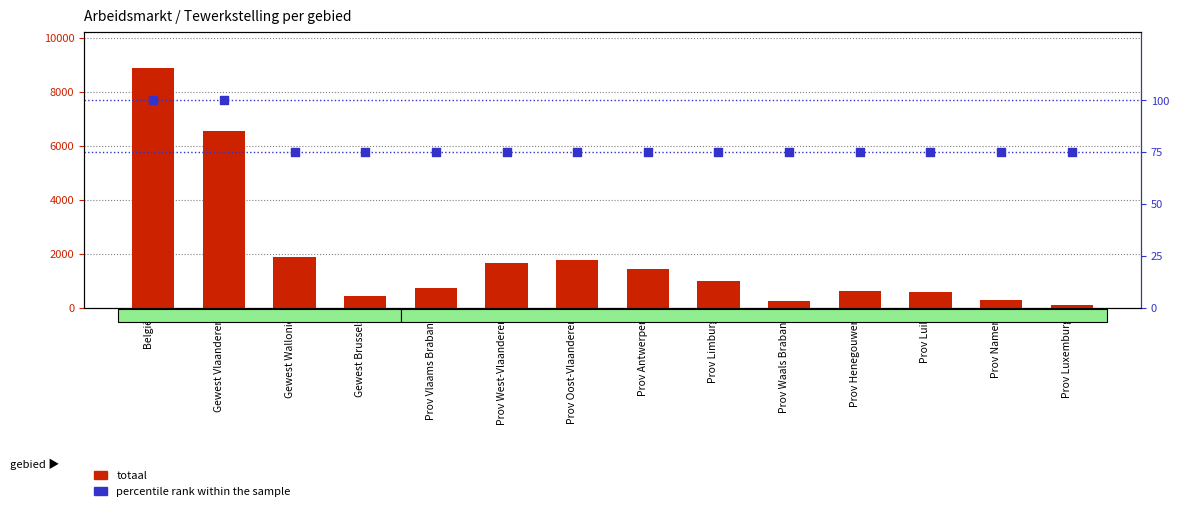

Which series has the largest total across all categories?

totaal